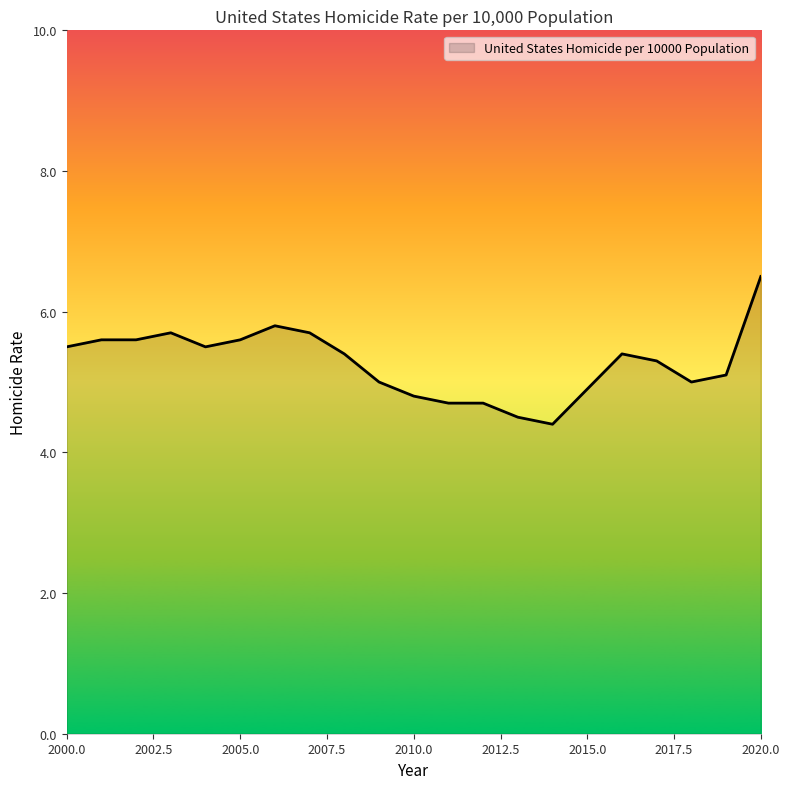

Reading left to right, transcribe all the data shown in this chart.

5.5	5.6	5.6	5.7	5.5	5.6	5.8	5.7	5.4	5.0	4.8	4.7	4.7	4.5	4.4	4.9	5.4	5.3	5.0	5.1	6.5